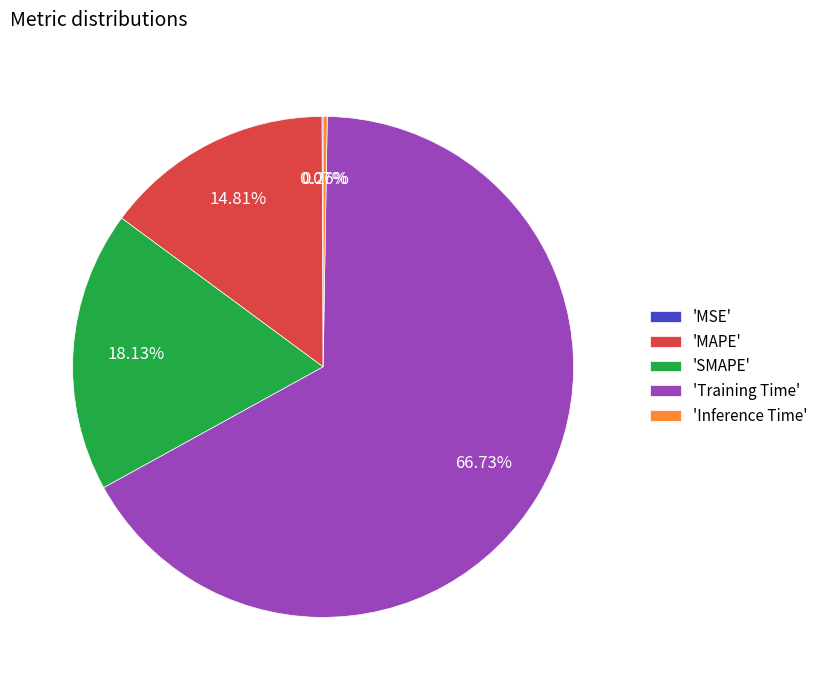

Which category has the biggest portion of the pie?

'Training Time'